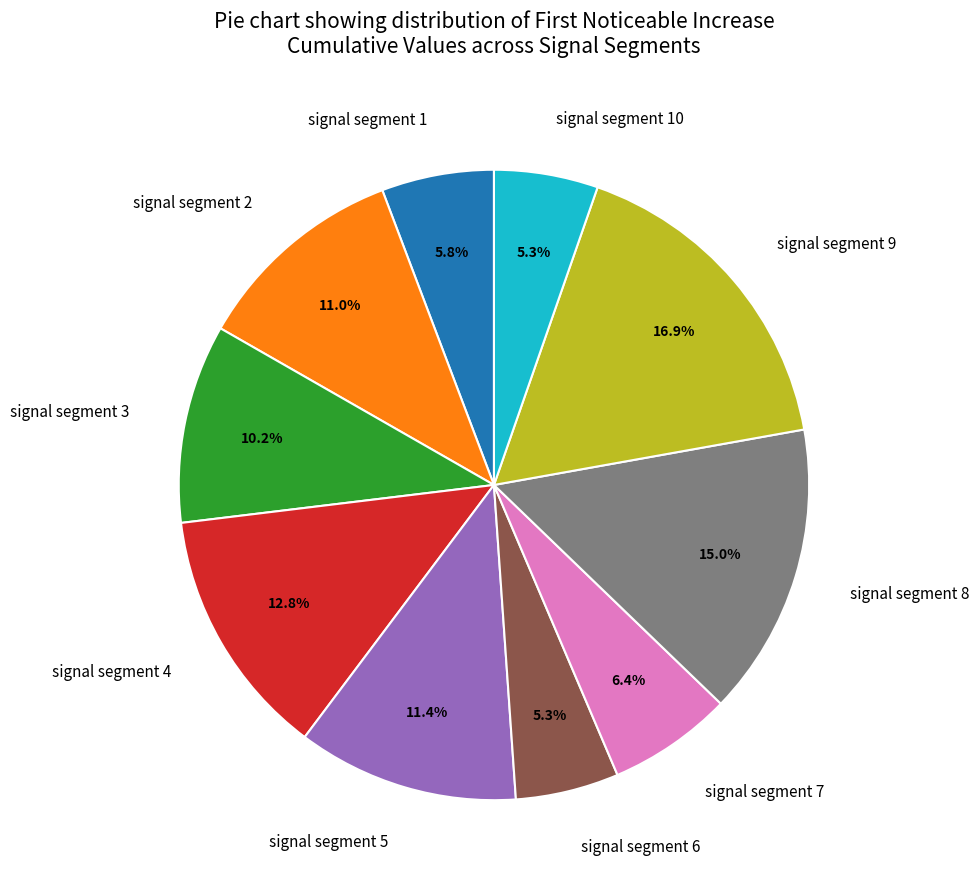

How many segments does this pie chart have?

10